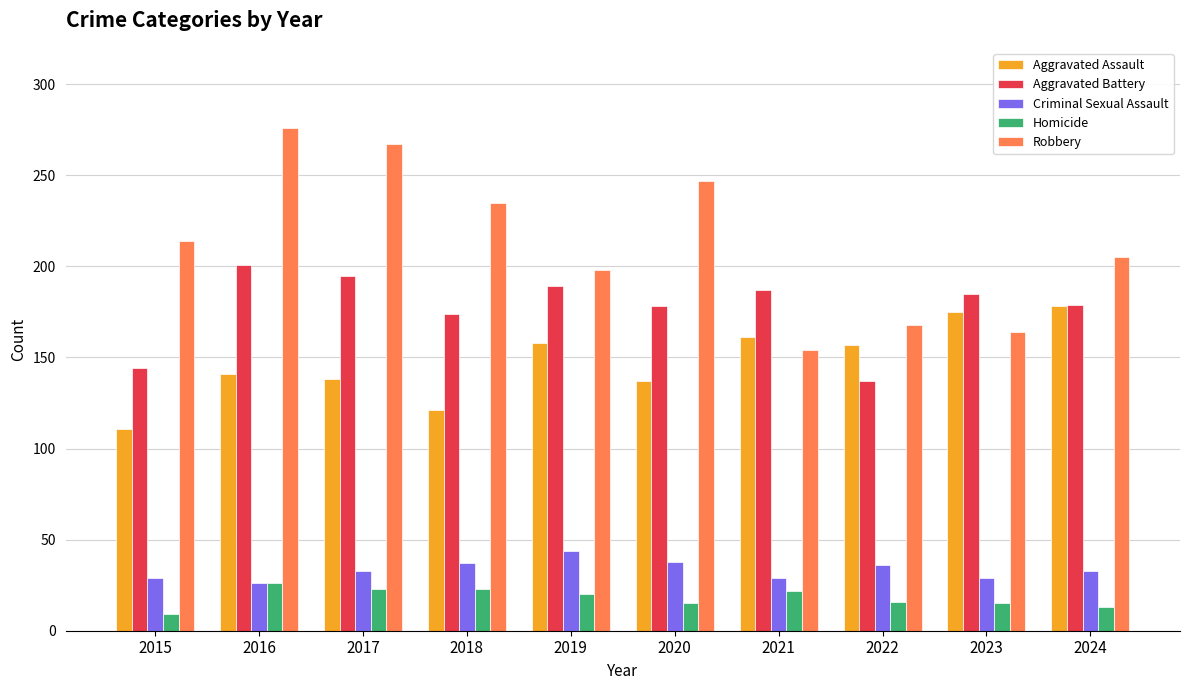

Which series has the largest total across all categories?

Robbery